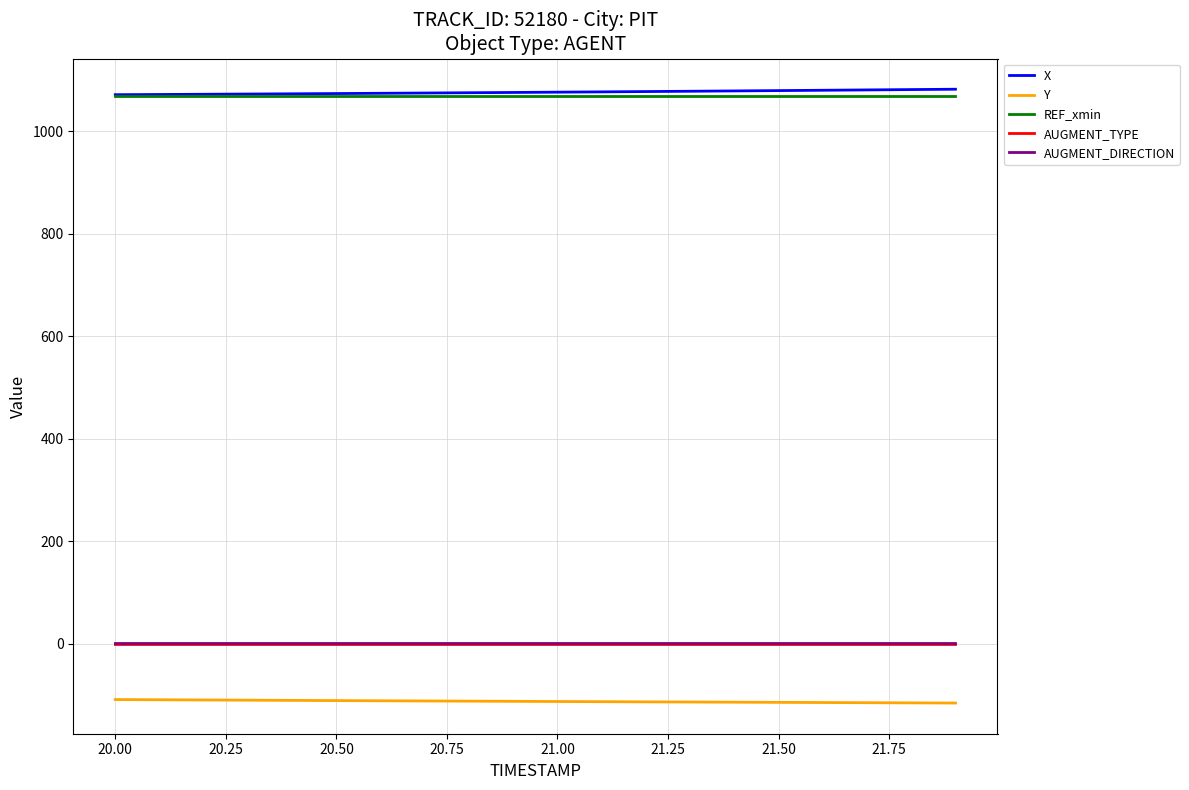

What is the maximum value shown in the chart?

1081.8